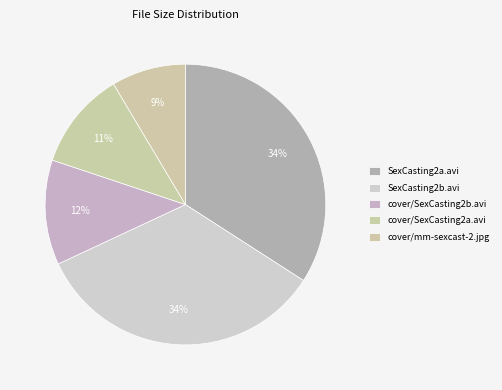

How many slices are in this pie chart?

5